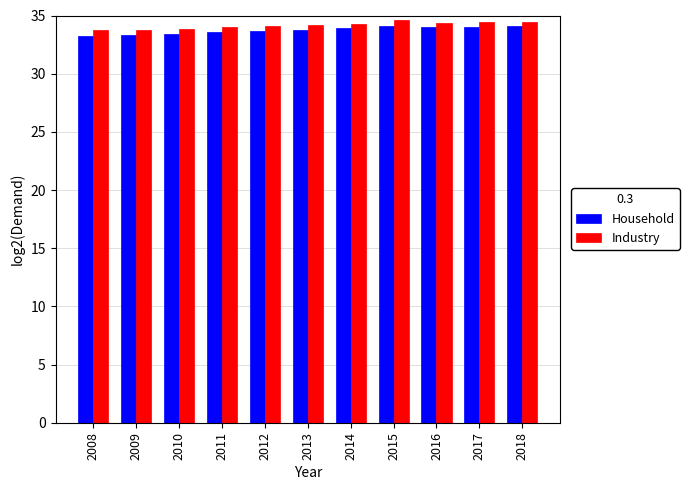

What is the minimum value for Household?

33.2